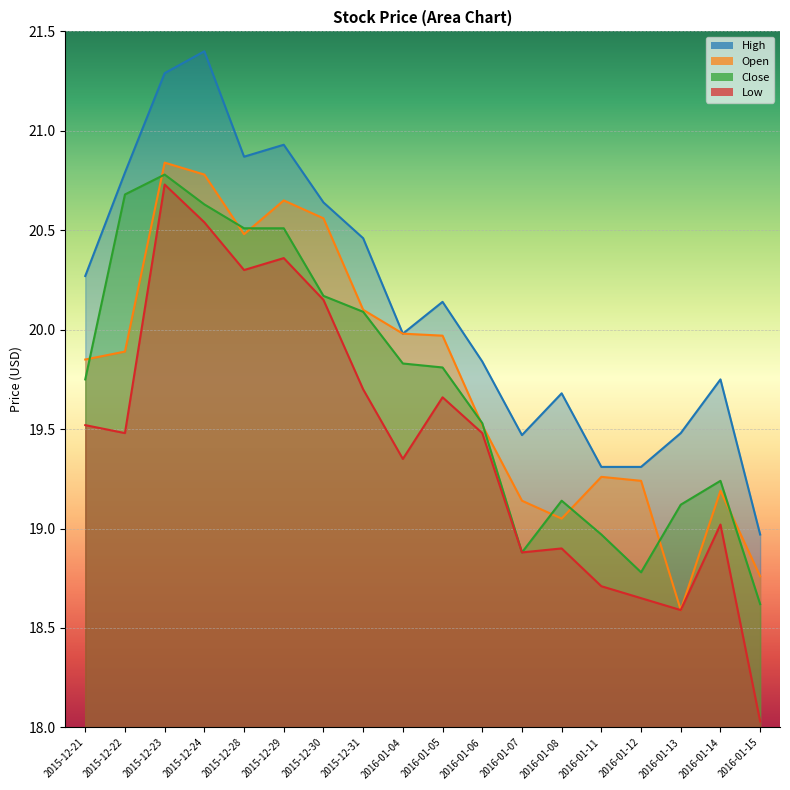

What is the average value of the Low series?

19.4